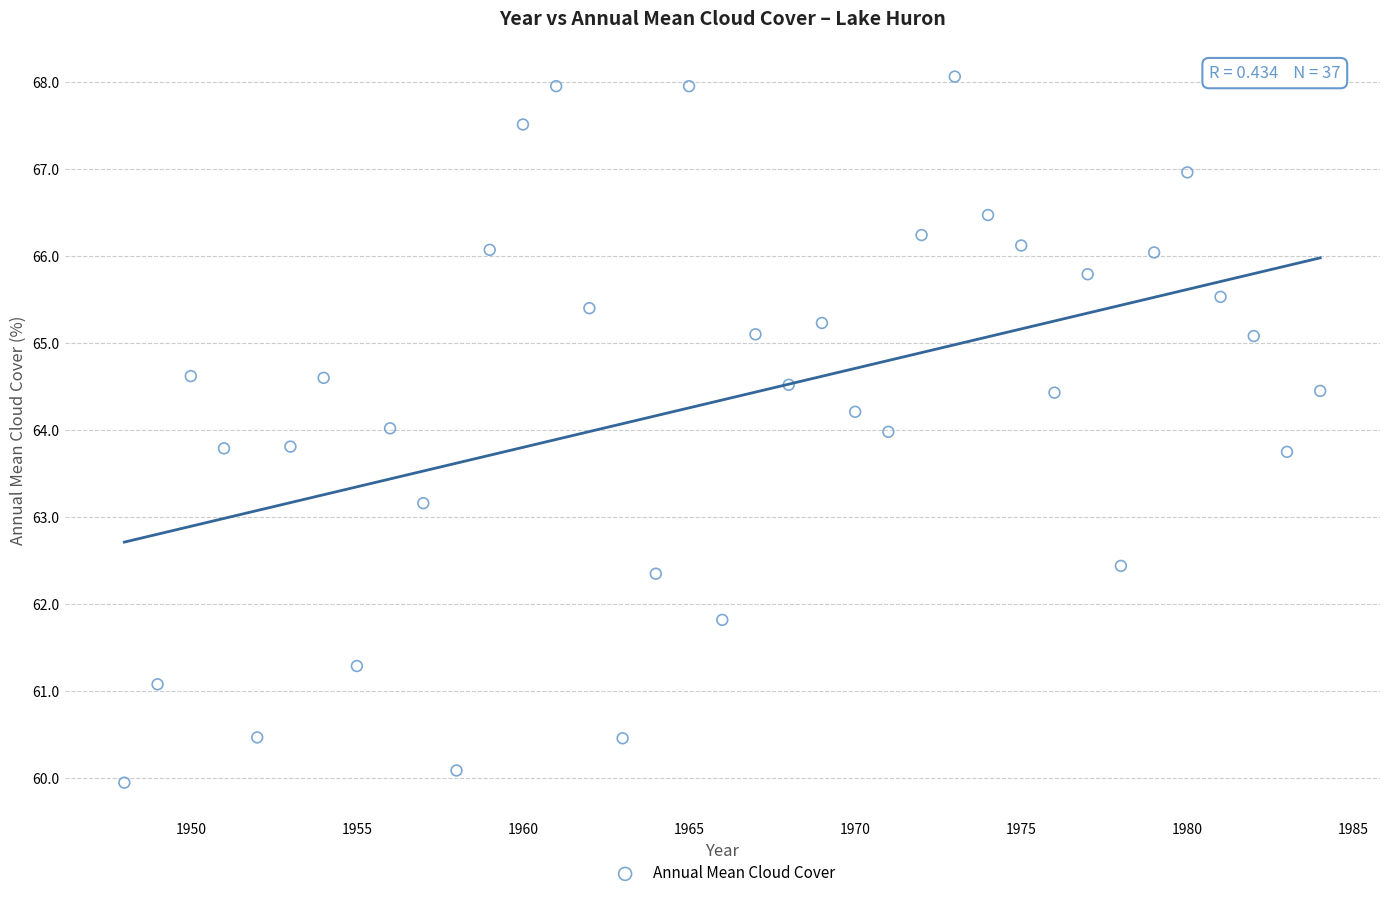

What is the range of Y values (max minus min)?

8.1